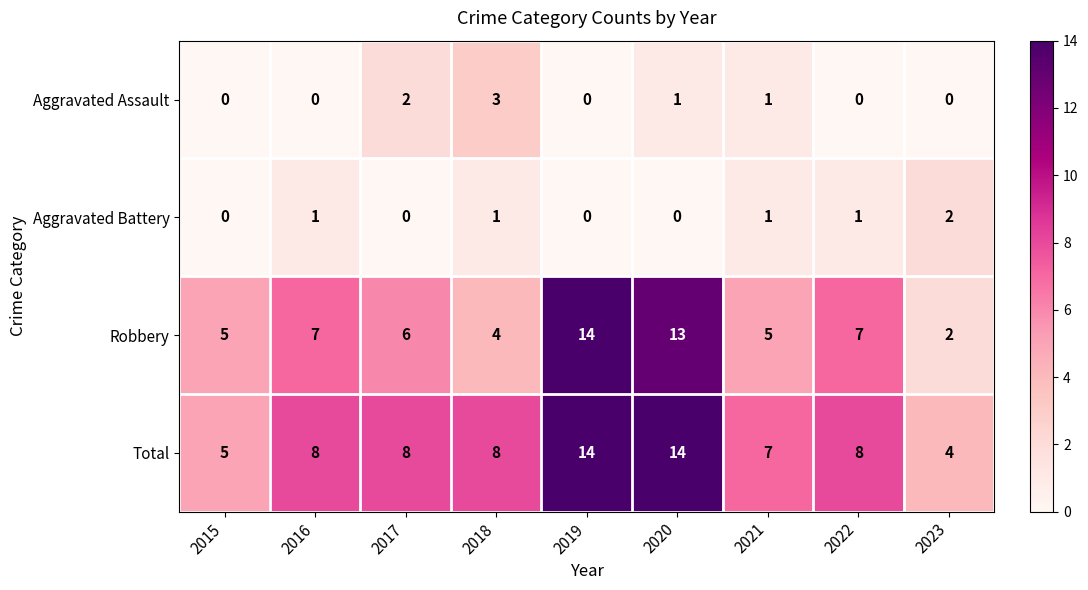

Is it true that Aggravated Battery equals 2 at 2018?

False